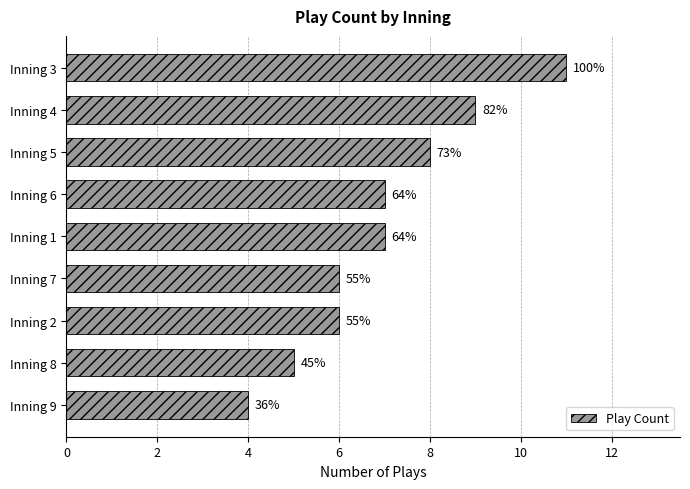

What is the smallest value displayed?

4